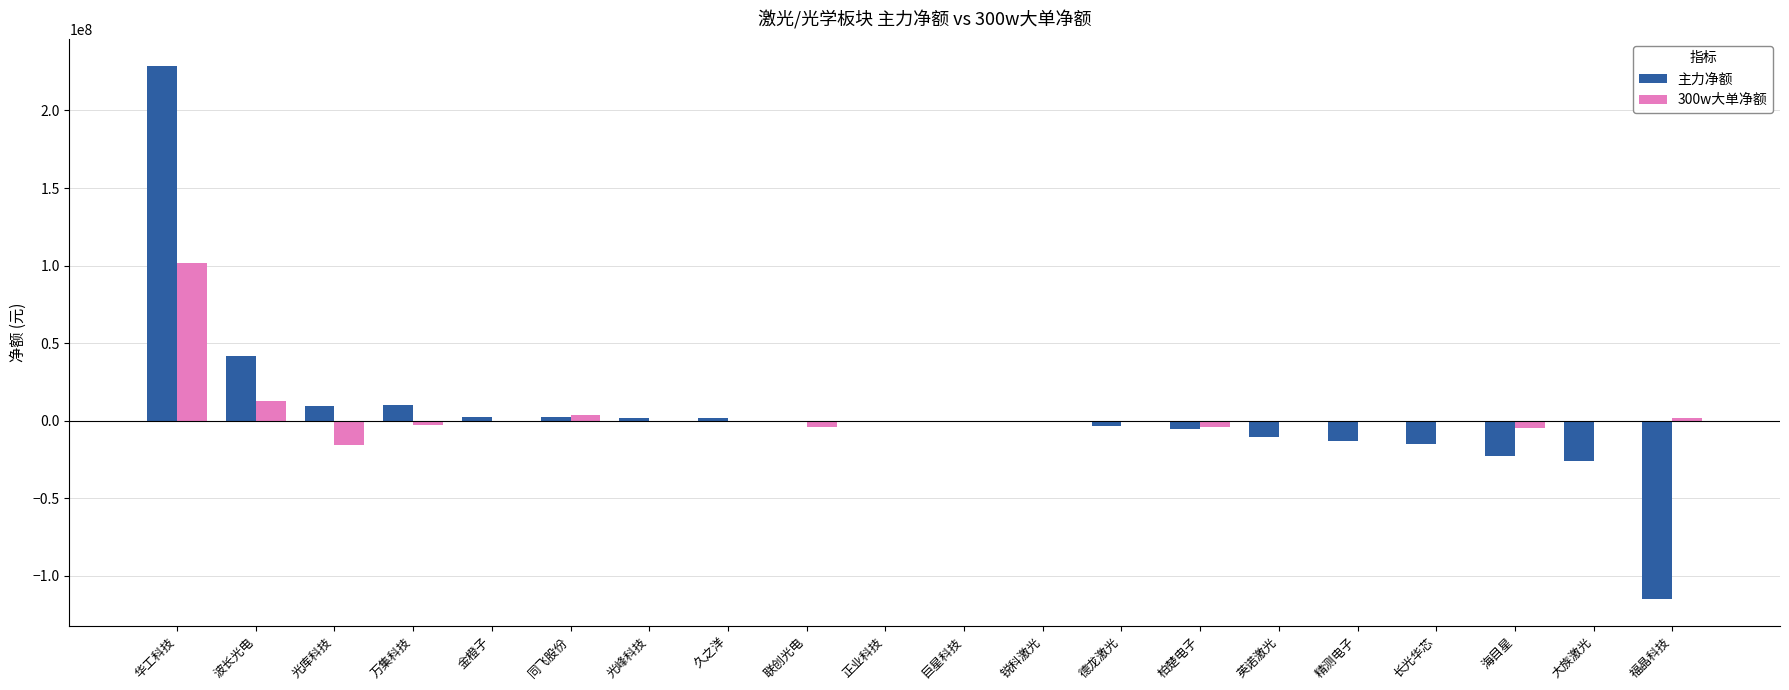

Read the 300w大单净额 value at 华工科技, to the nearest 10.

101380350